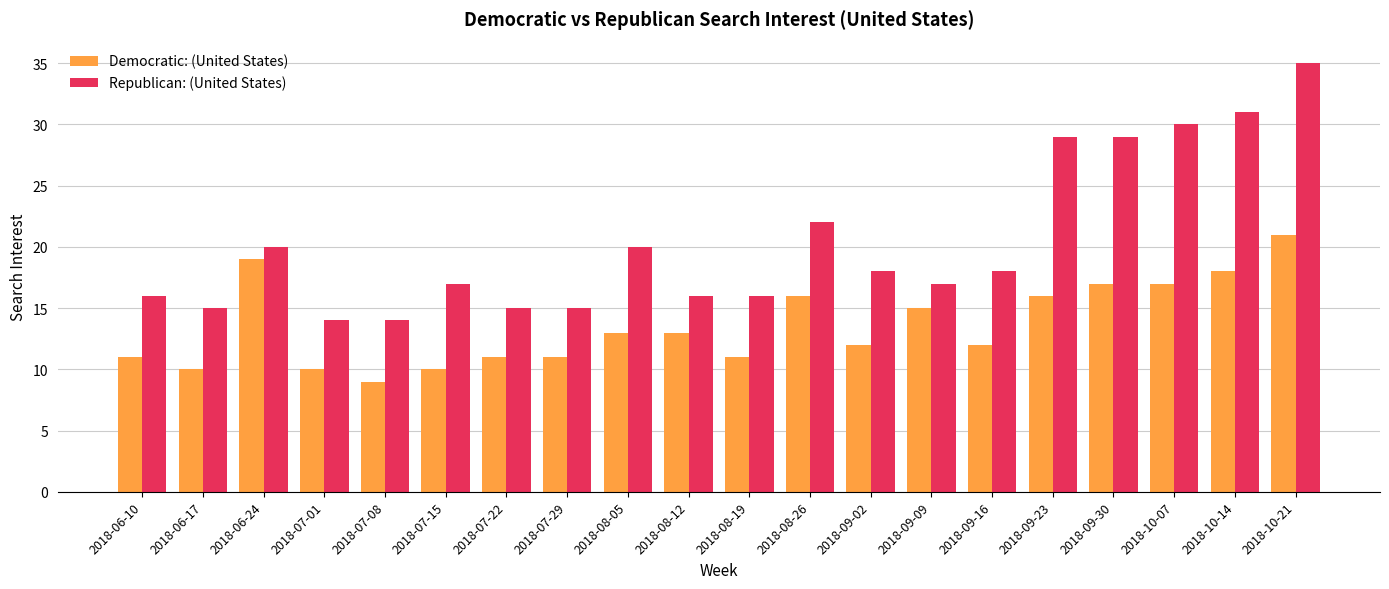

What is the sum of all Democratic: (United States) values?

272